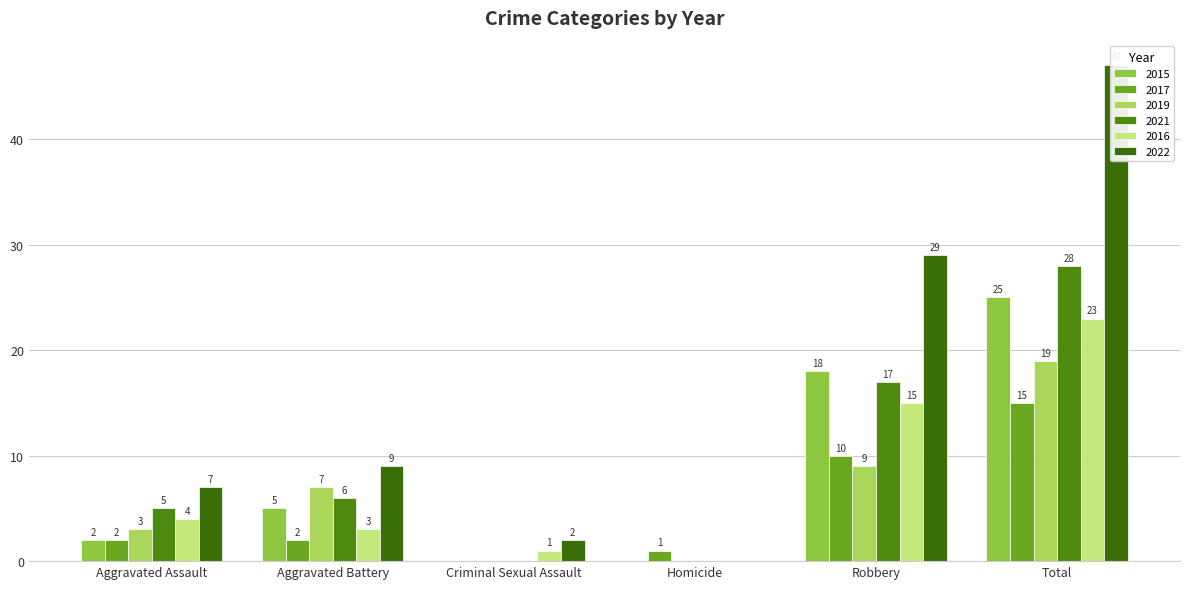

Which label corresponds to the largest value in the chart?

Total